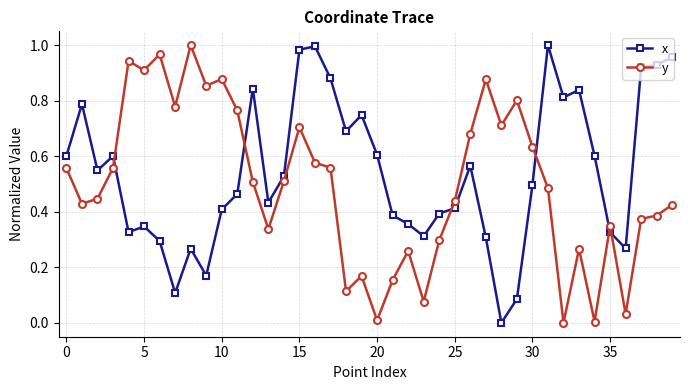

List the series in order of their overall mean, highest first.

x, y